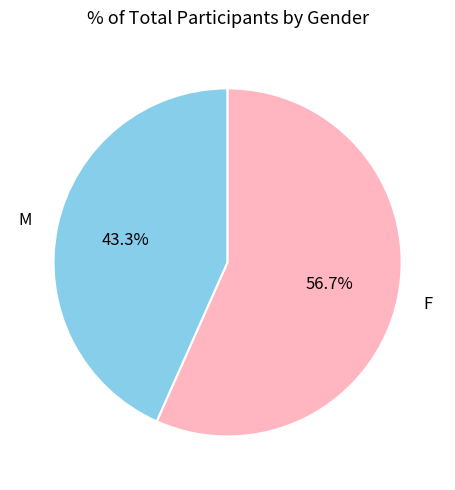

Is it true that F is 46% of the pie?

False